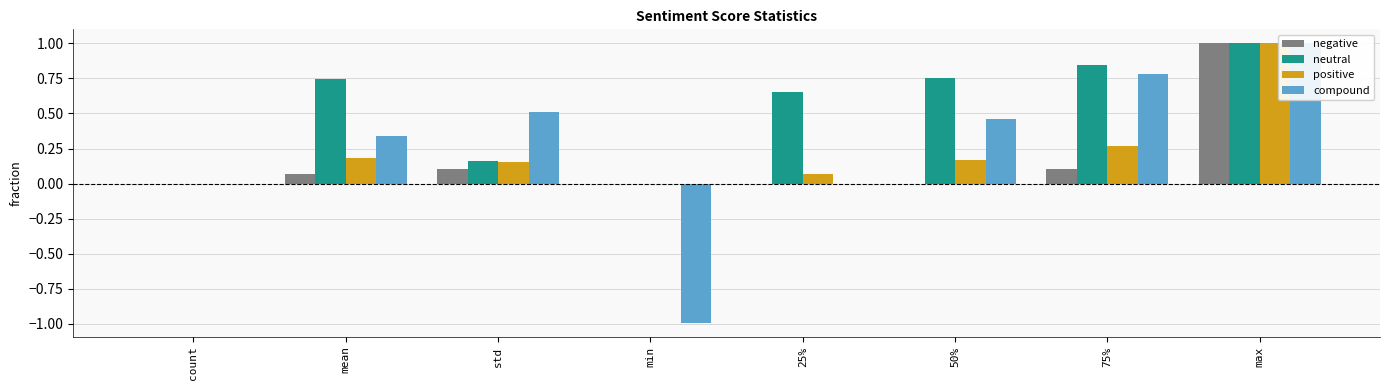

What are all the series names shown in the legend?

negative, neutral, positive, compound